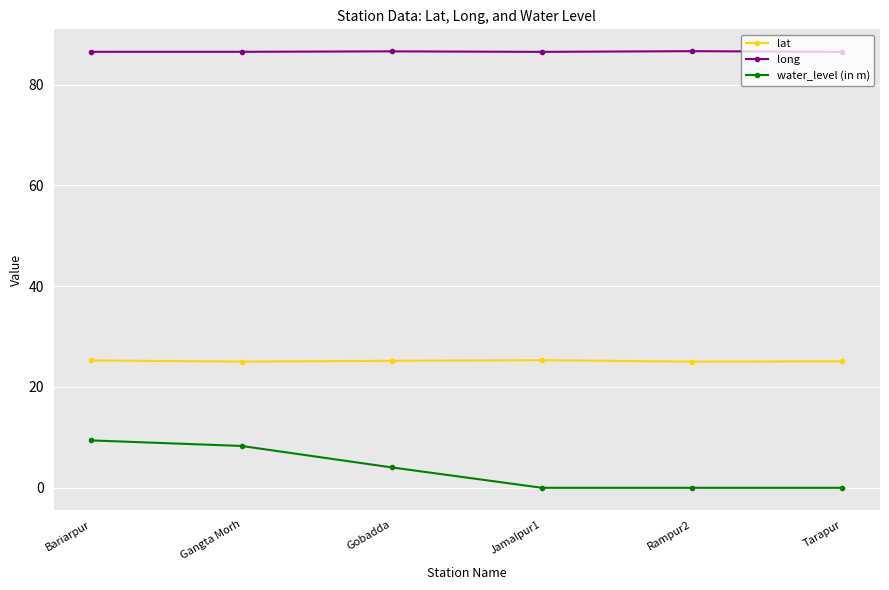

The water_level (in m) series shows 9.4 at Bariarpur. True or false?

True